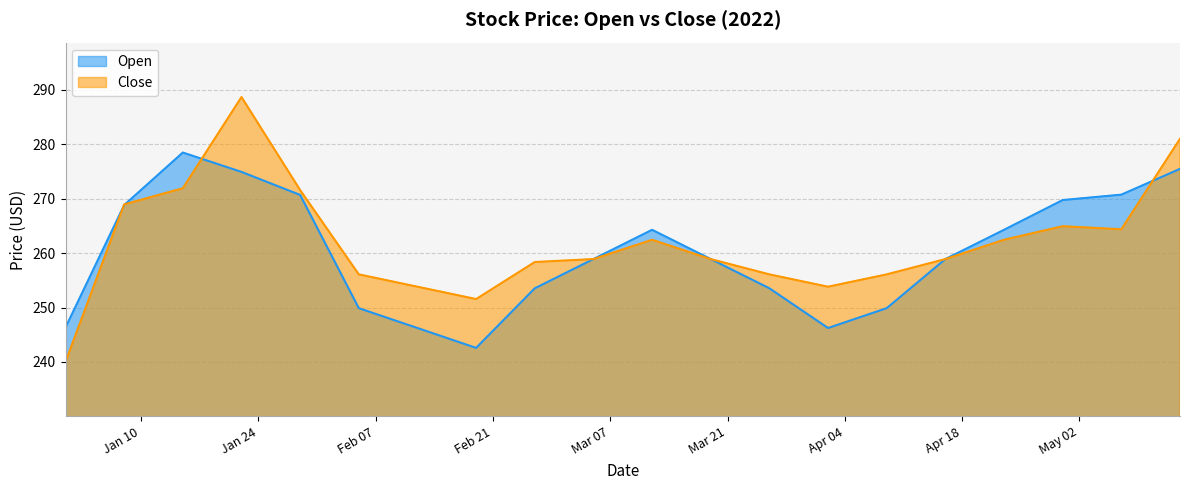

What is the label of the 12th point from the right?

2022-02-26